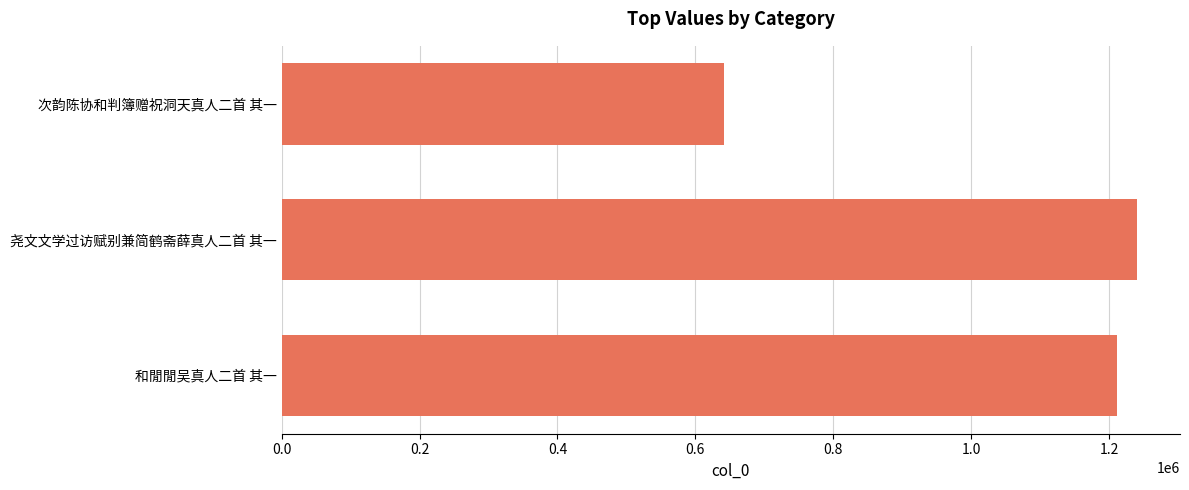

At which label is the value closest to 941211?

和閒閒吴真人二首 其一